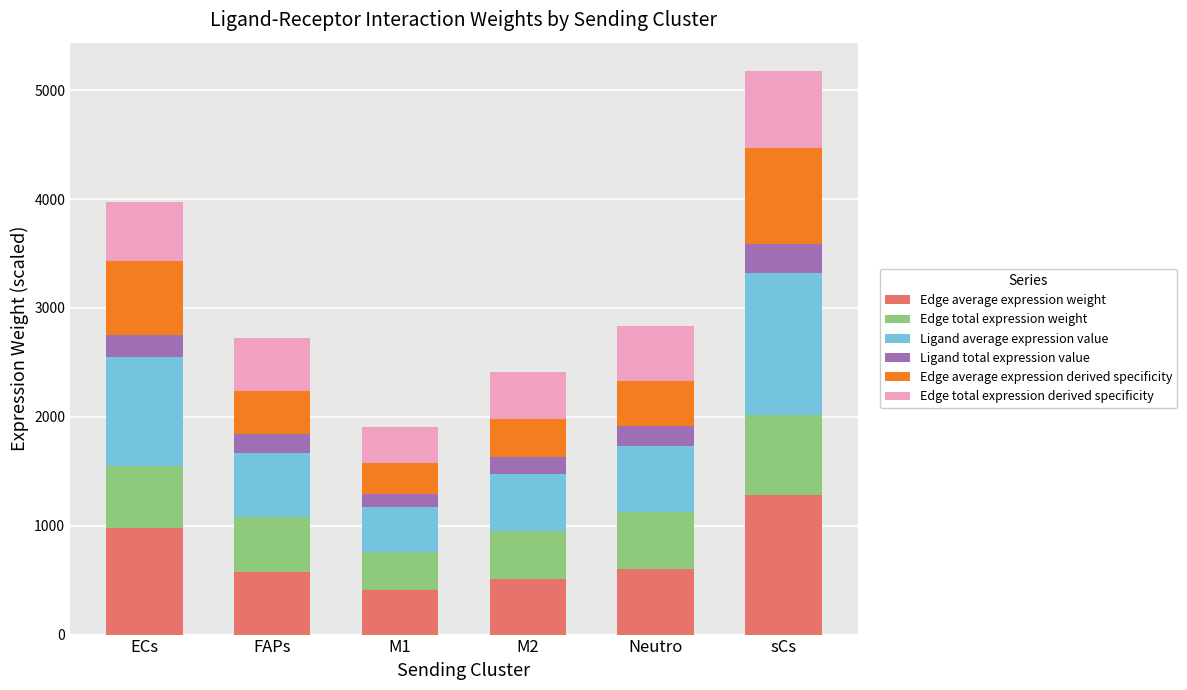

What is the difference between the maximum and minimum values in the Edge average expression weight series?

875.3